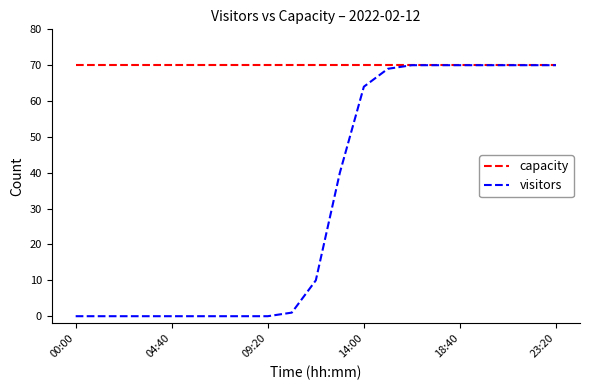

Rank the series by their average value, from highest to lowest.

capacity, visitors